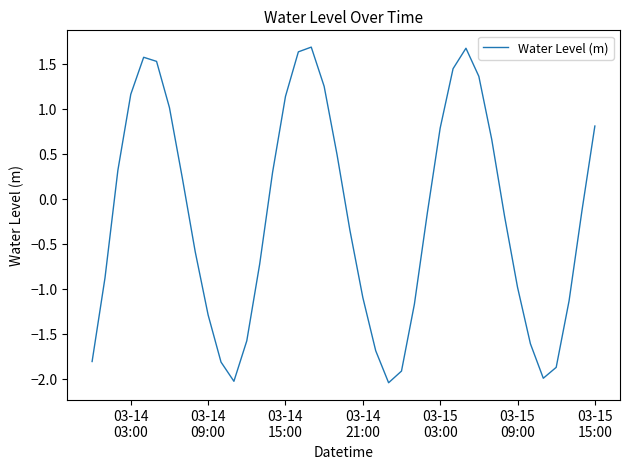

What is the maximum value shown in the chart?

1.7